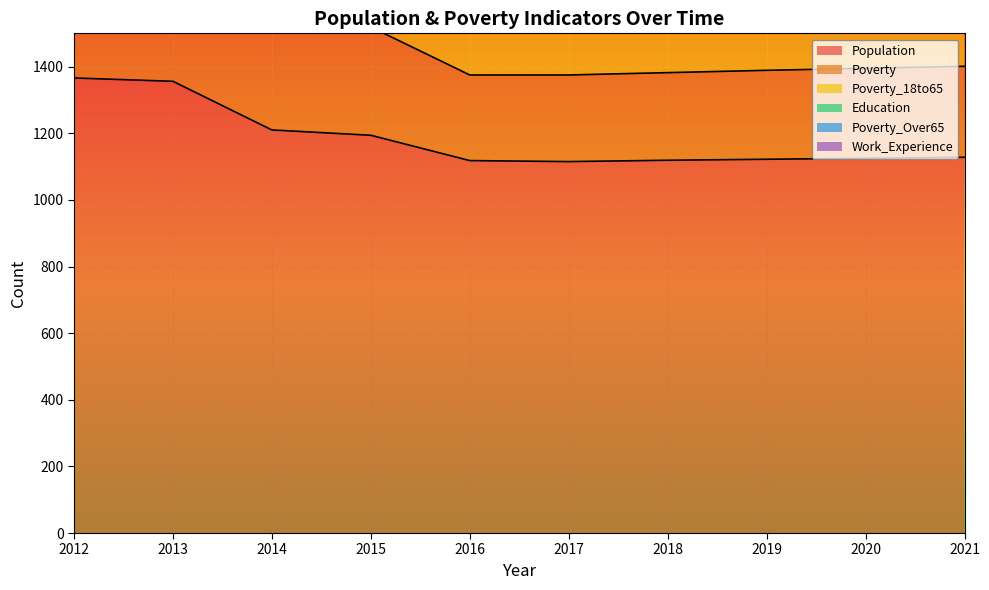

True or false: Education and Poverty_18to65 cross at least once.

False